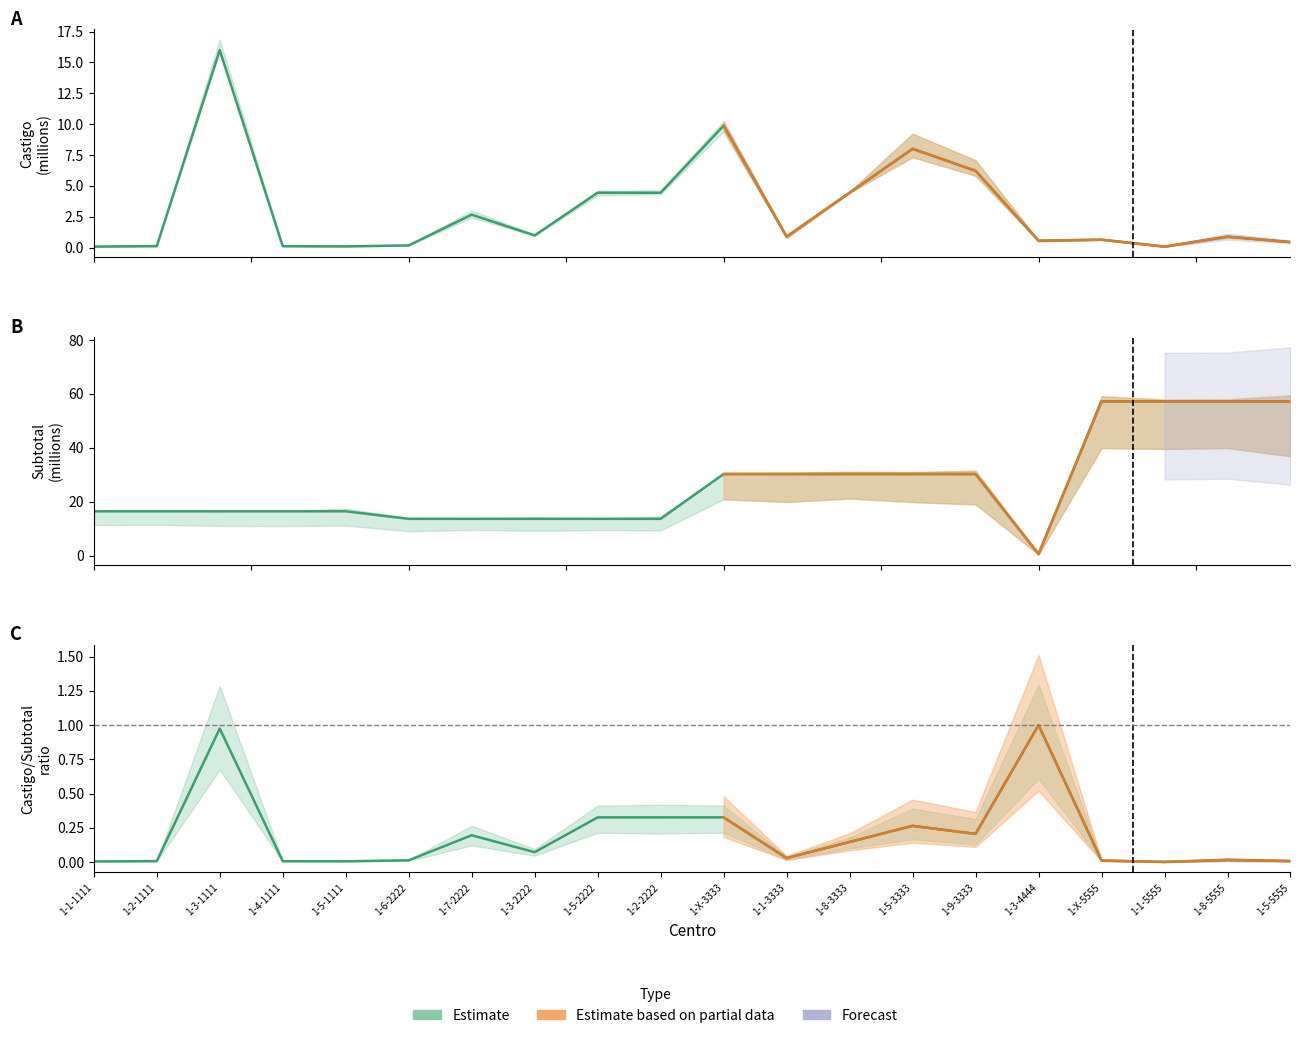

What position from the left is 1-2-1111?

2